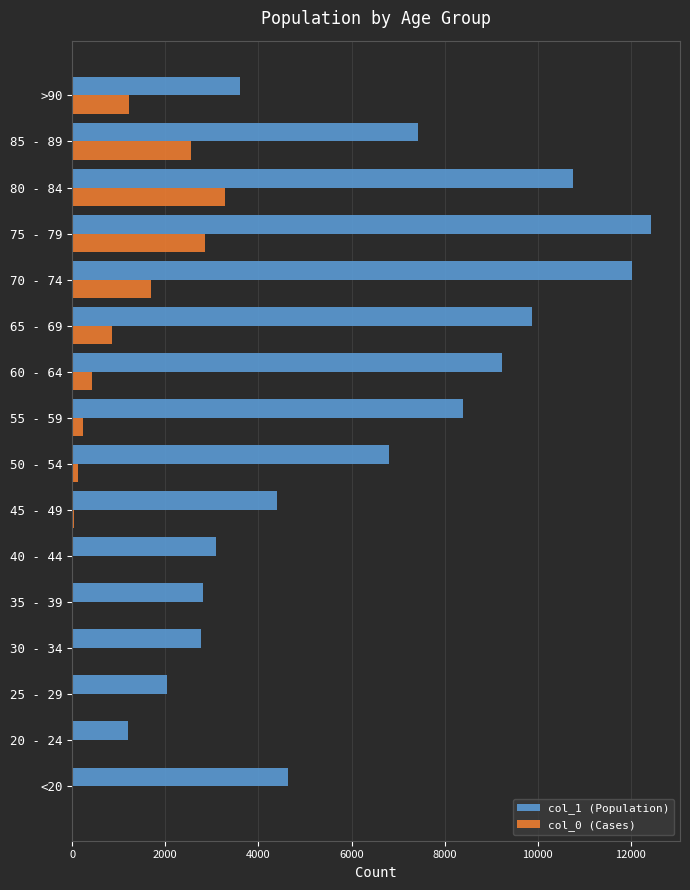

Which series has the largest total across all categories?

col_1 (Population)